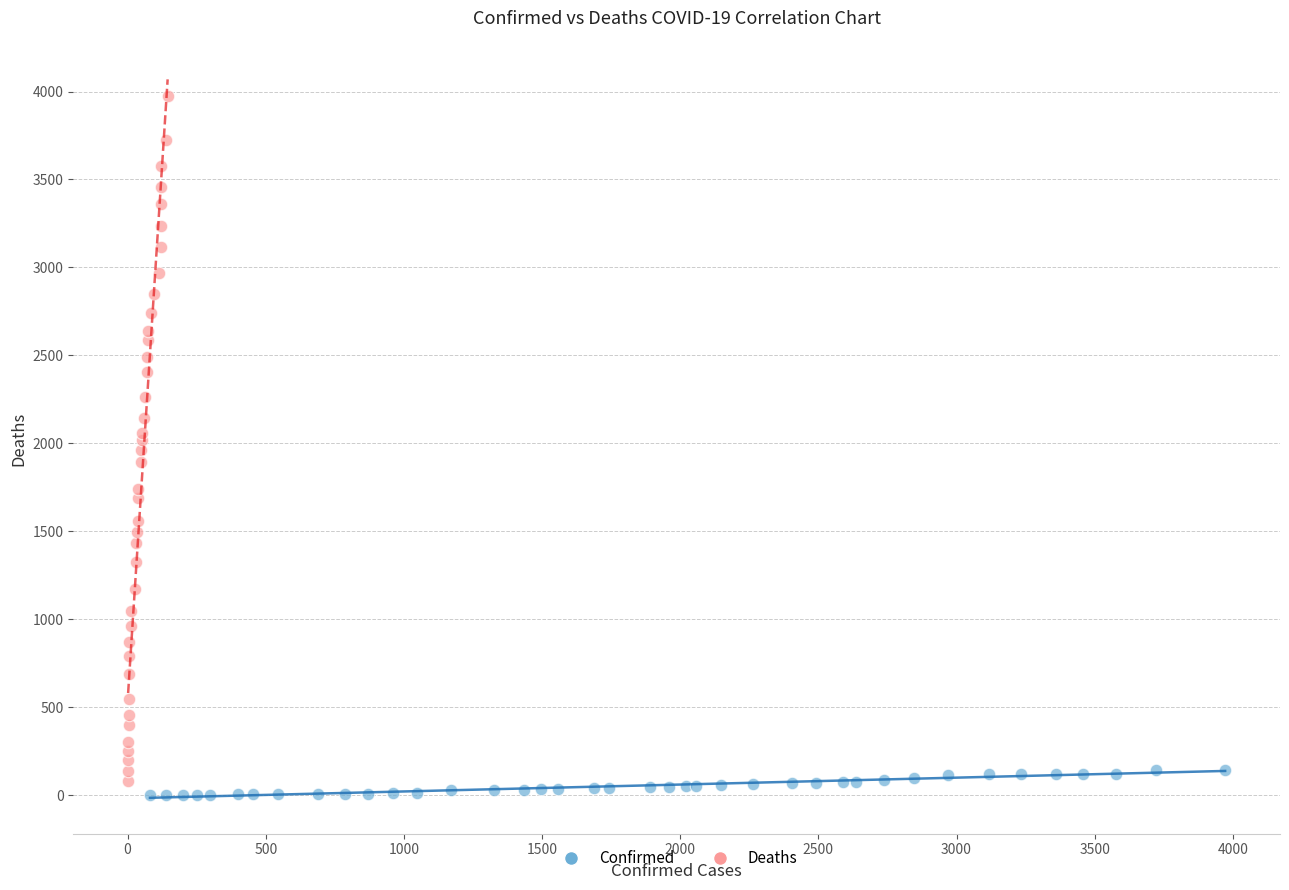

Which series contains the lowest Y value?

Confirmed